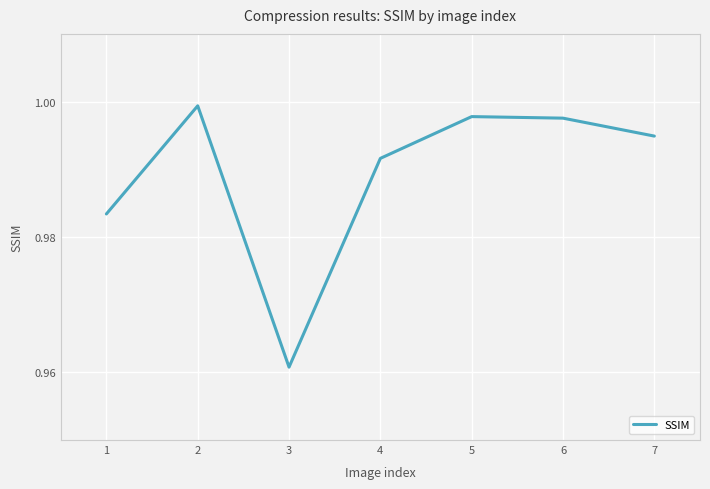

Where is the first local maximum?

2